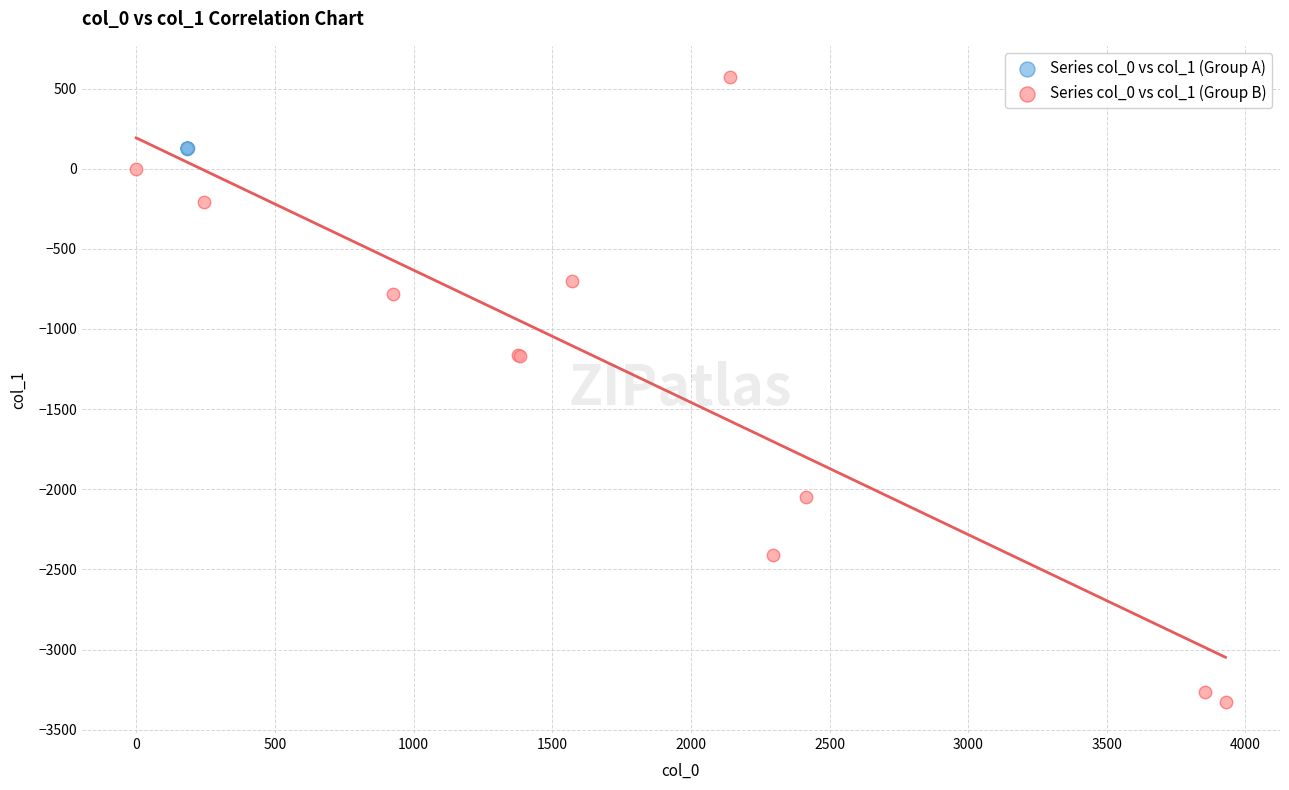

What are all the series names shown in the legend?

Series col_0 vs col_1 (Group A), Series col_0 vs col_1 (Group B)